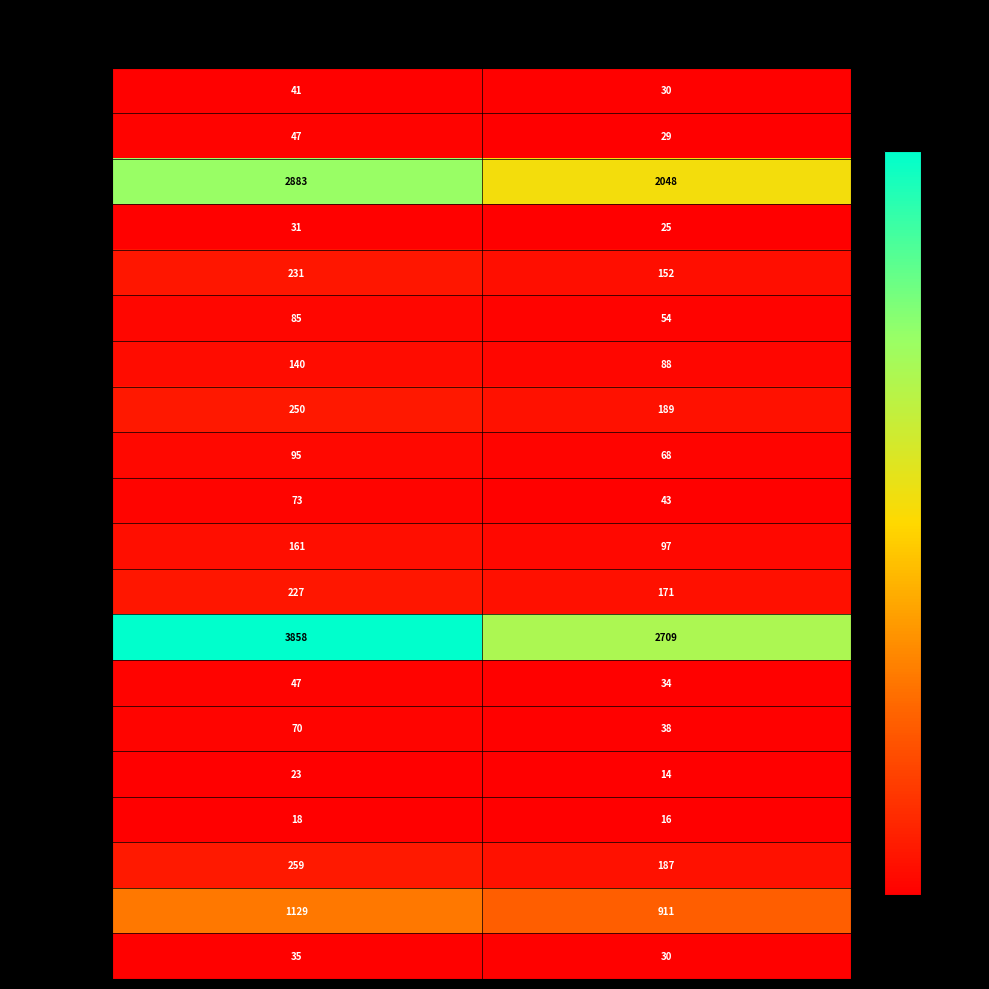

List the labels in order of greenem value, smallest first.

ABS_VOTES, VOTES